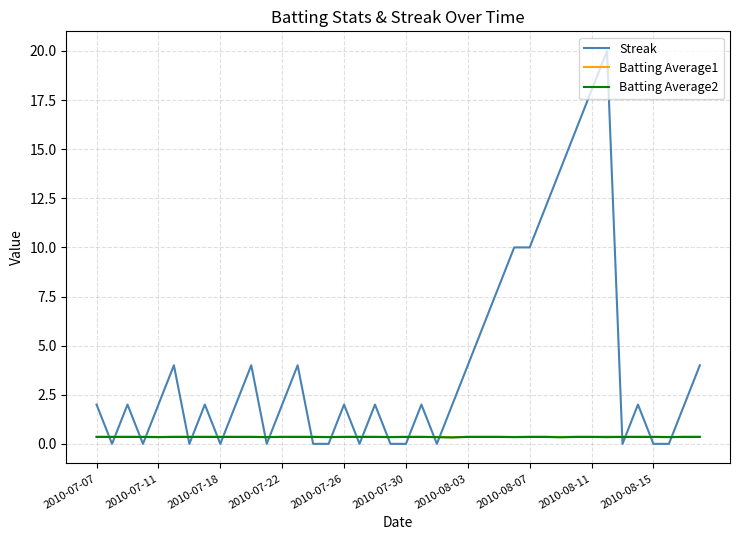

After their last crossing, which series has the higher values: Streak or Batting Average2?

Streak